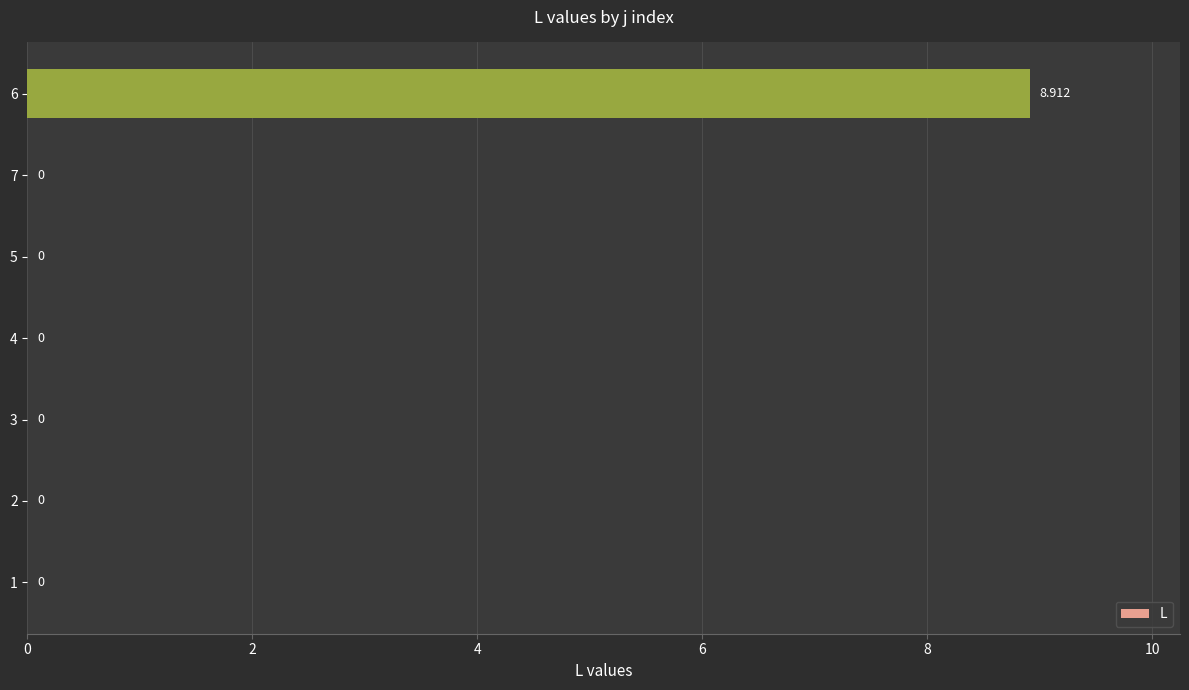

How many values are between 0 and 1?

6